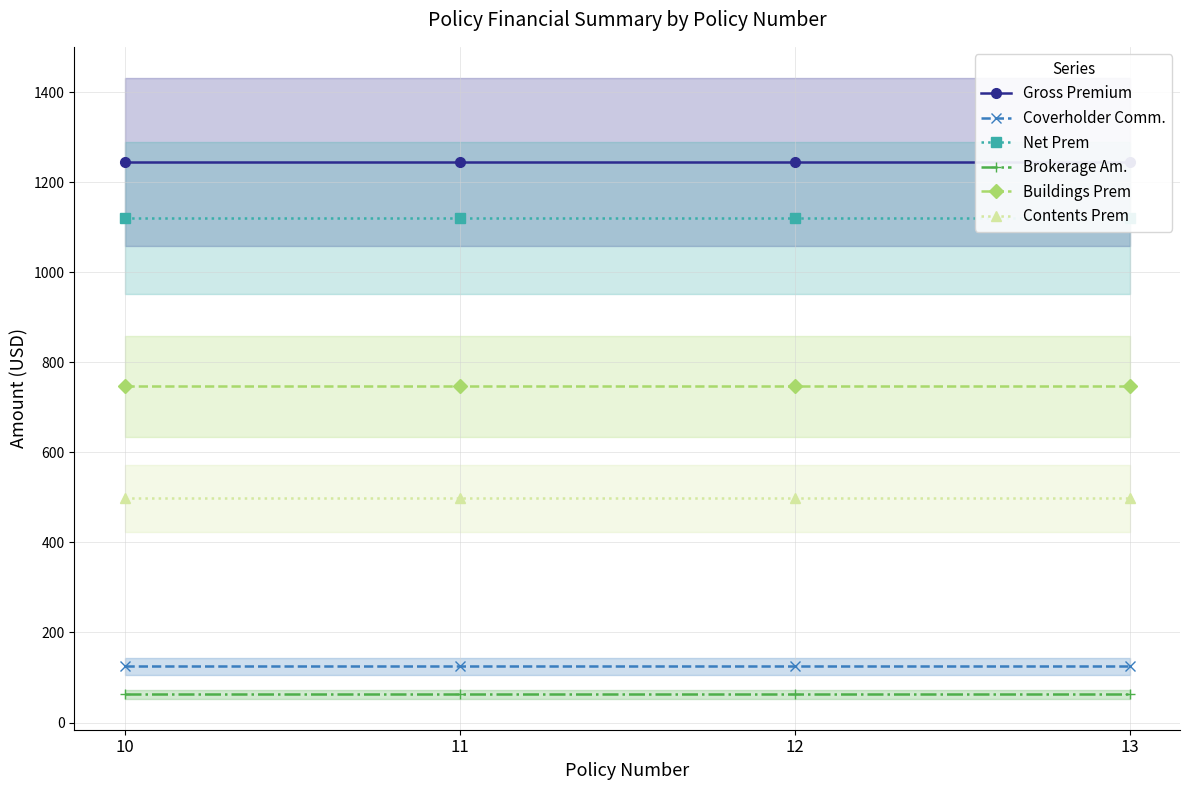

What is the sum of the Buildings Prem values at 12 and 11?

1494.0